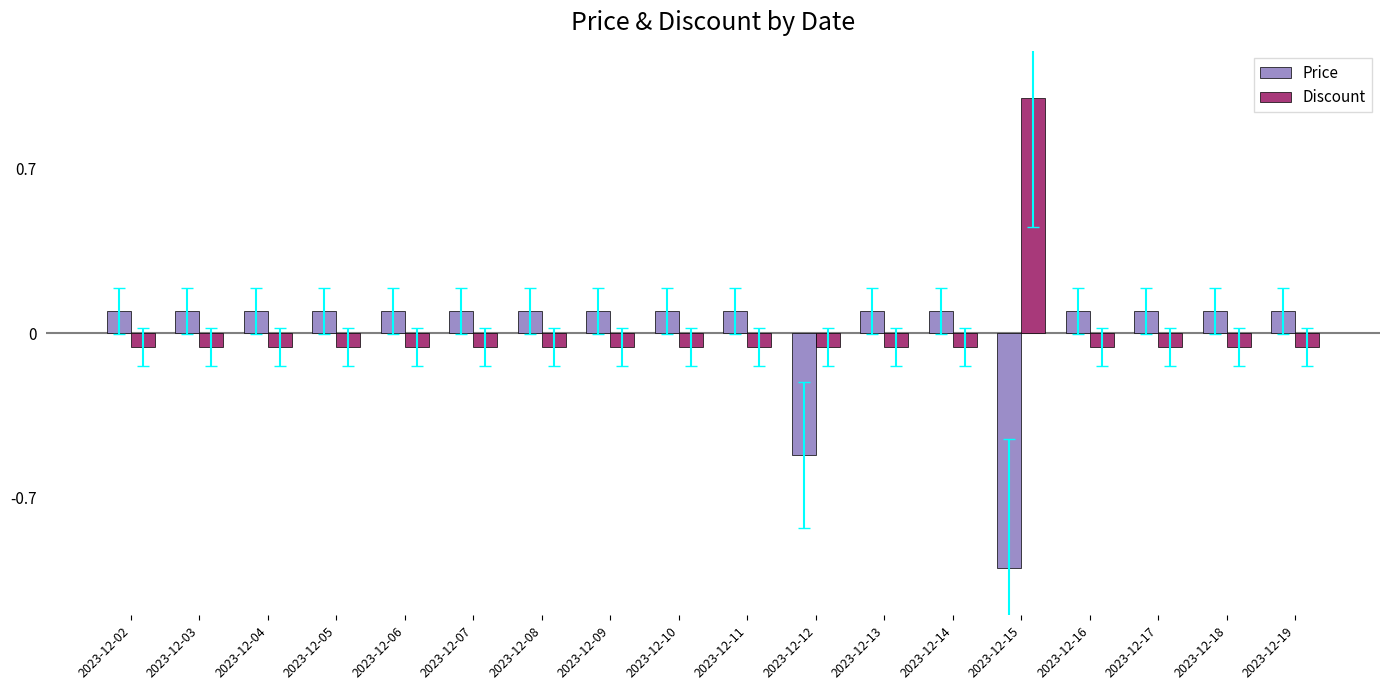

Which label corresponds to the largest value in the chart?

2023-12-15